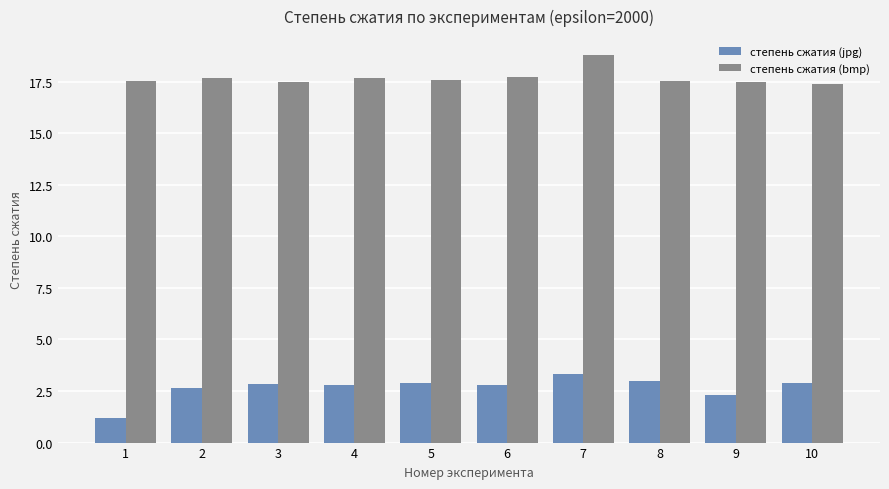

Is it true that степень сжатия (jpg) equals 4.4 at 7?

False